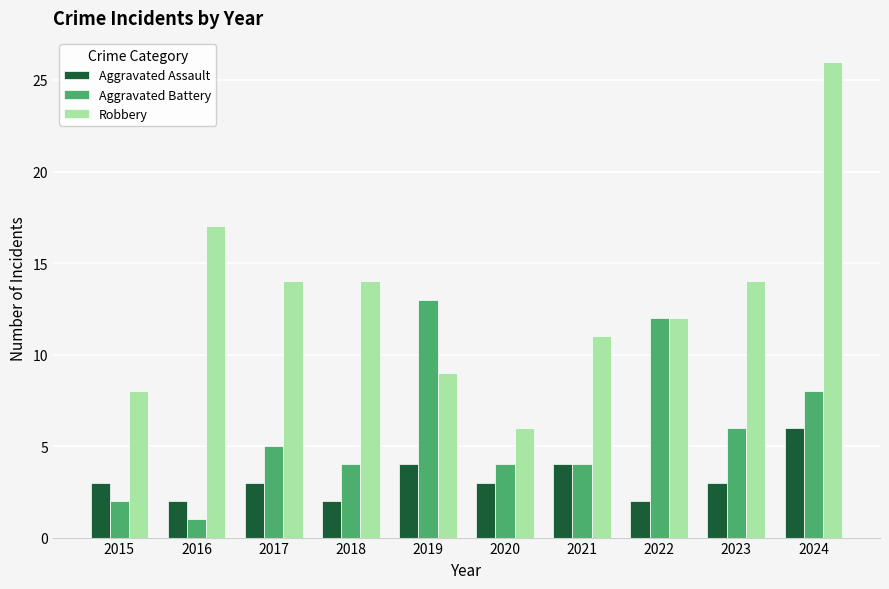

What is the highest value of the Aggravated Battery series?

13